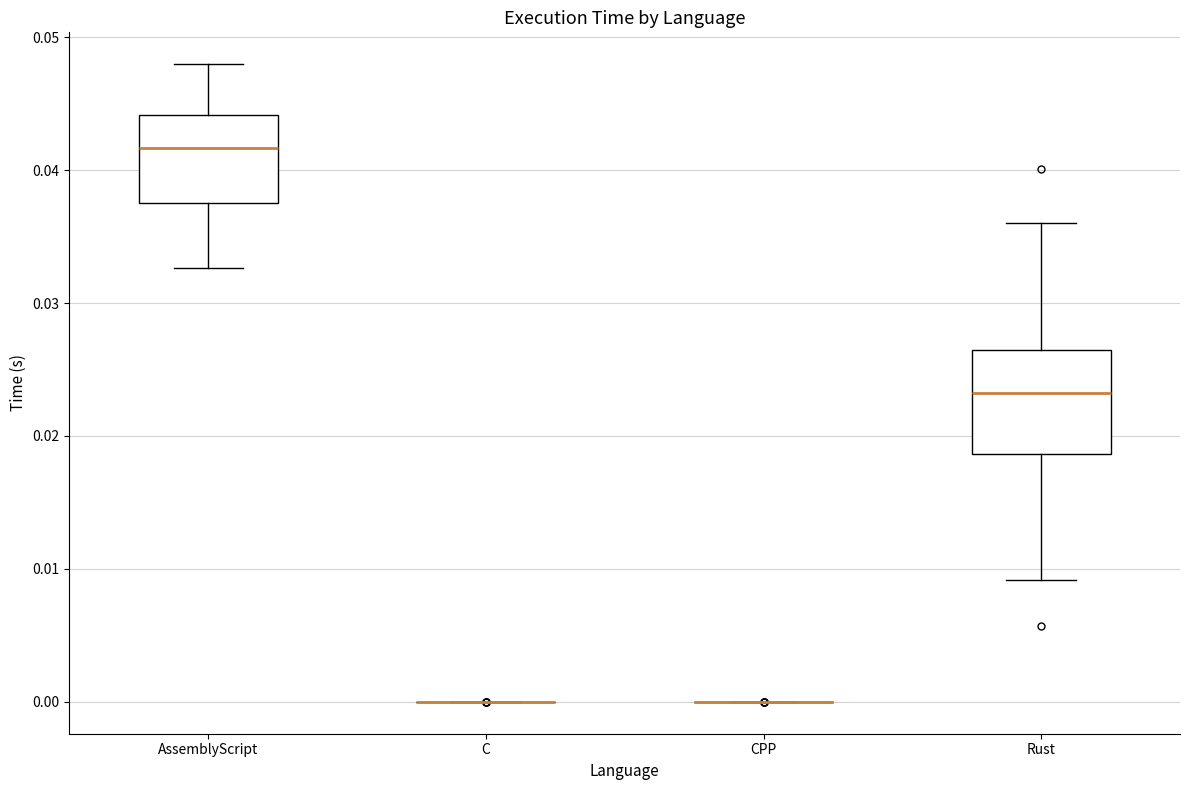

Reading left to right, transcribe this box plot: for each box, give where its median line is, the range the box spans, and where its two whiskers end, as read against the y-axis. The values are not printed on the chart, so give them approximately, as read against the axis.

AssemblyScript: median 0.042, box 0.038 to 0.044, whiskers 0.033 to 0.048
C: box collapsed to a line at 0.000, whiskers 0.000 to 0.000
CPP: box collapsed to a line at 0.000, whiskers 0.000 to 0.000
Rust: median 0.023, box 0.019 to 0.026, whiskers 0.009 to 0.036